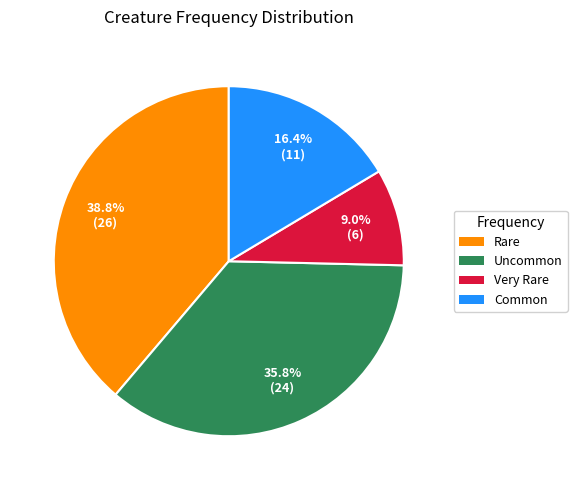

To the nearest percent, what portion does Rare represent?

39%